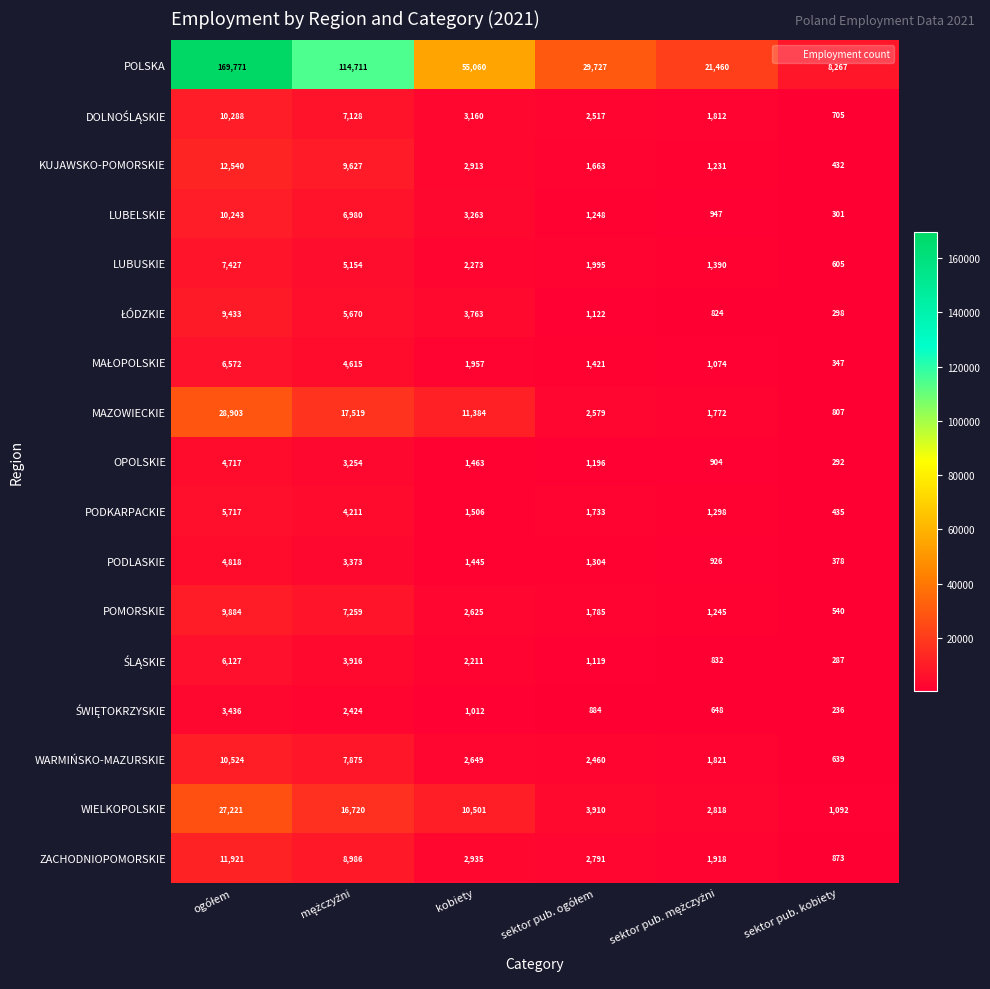

At how many categories does at least one series exceed 23763?

4